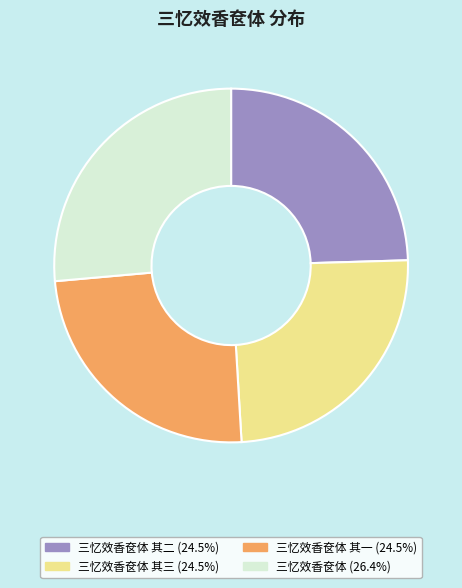

Is there a majority slice in this chart?

No